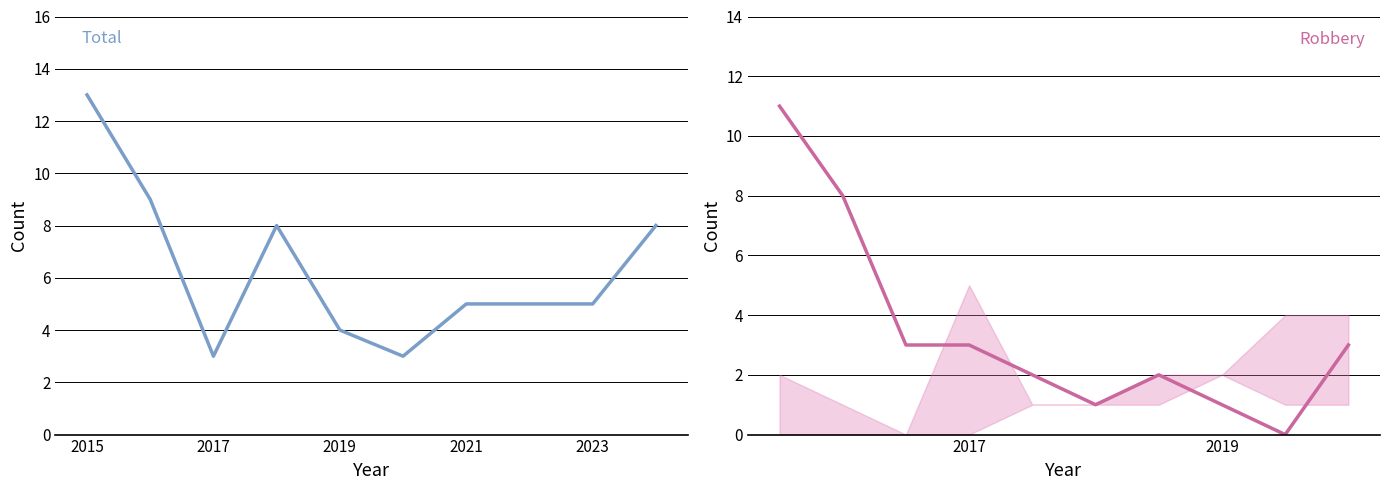

The Total series shows 5 at 2023. True or false?

True